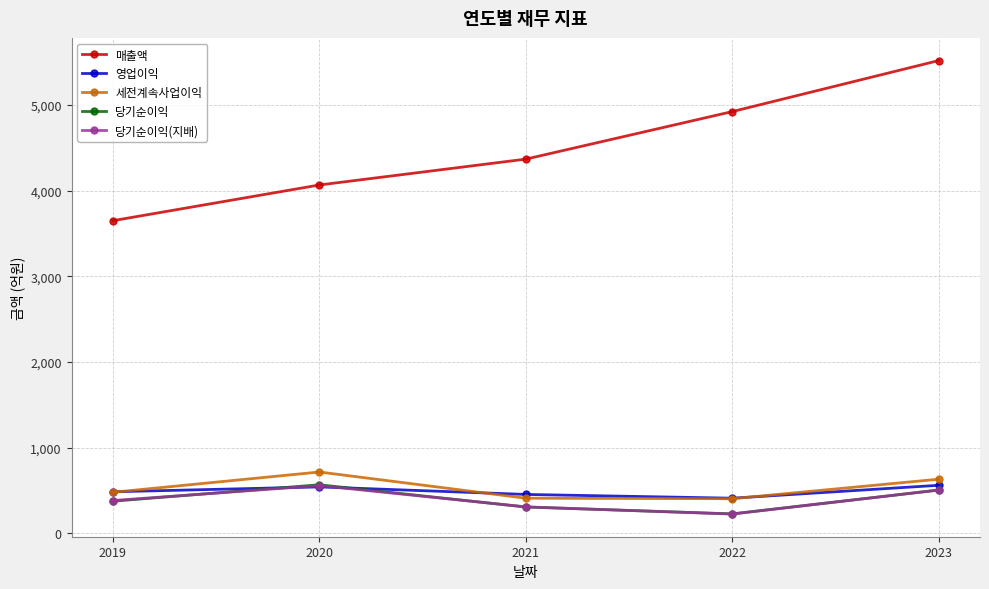

True or false: 세전계속사업이익 has a value of 333 at 2020.

False